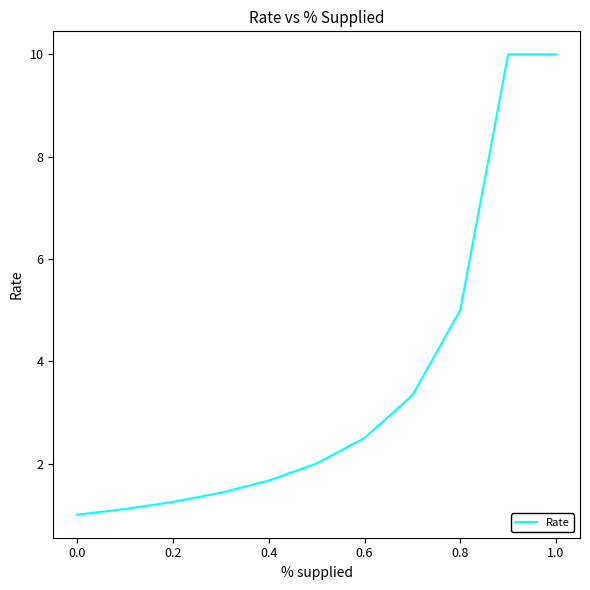

What is the difference between the maximum and minimum values?

9.0